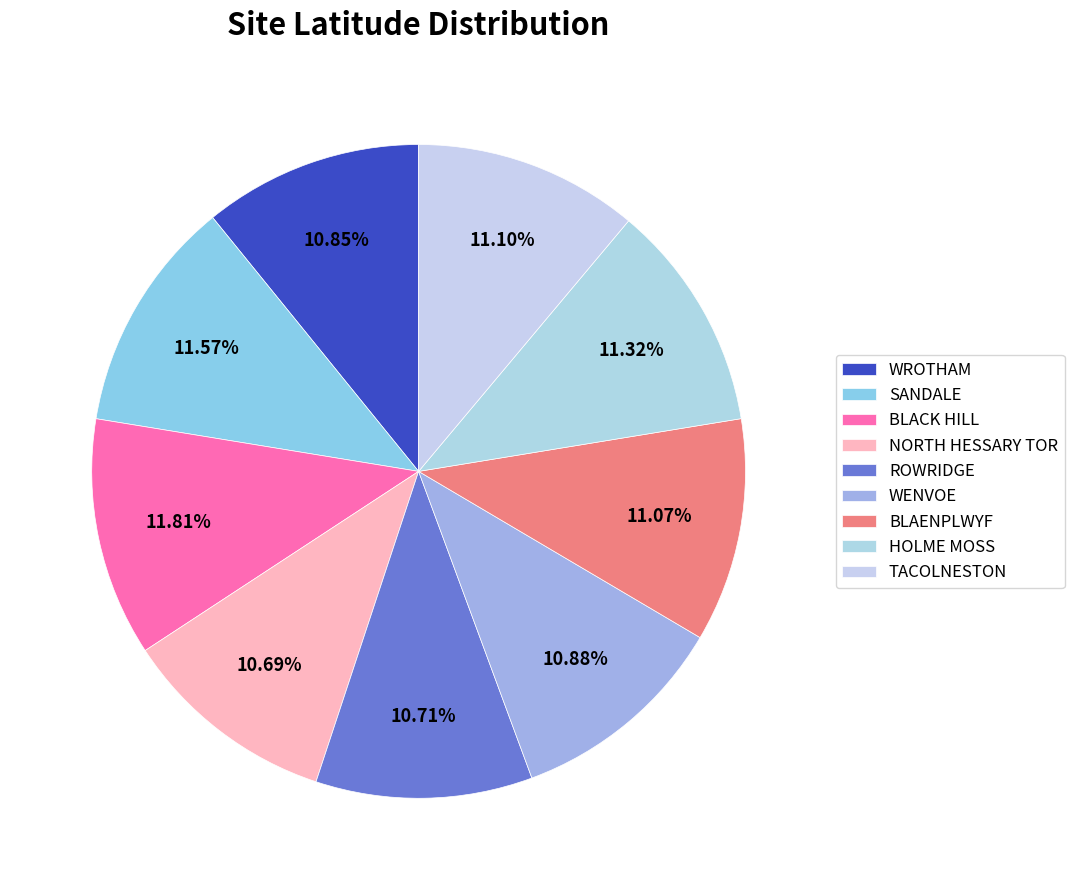

Is there any slice that represents more than half of the pie?

No